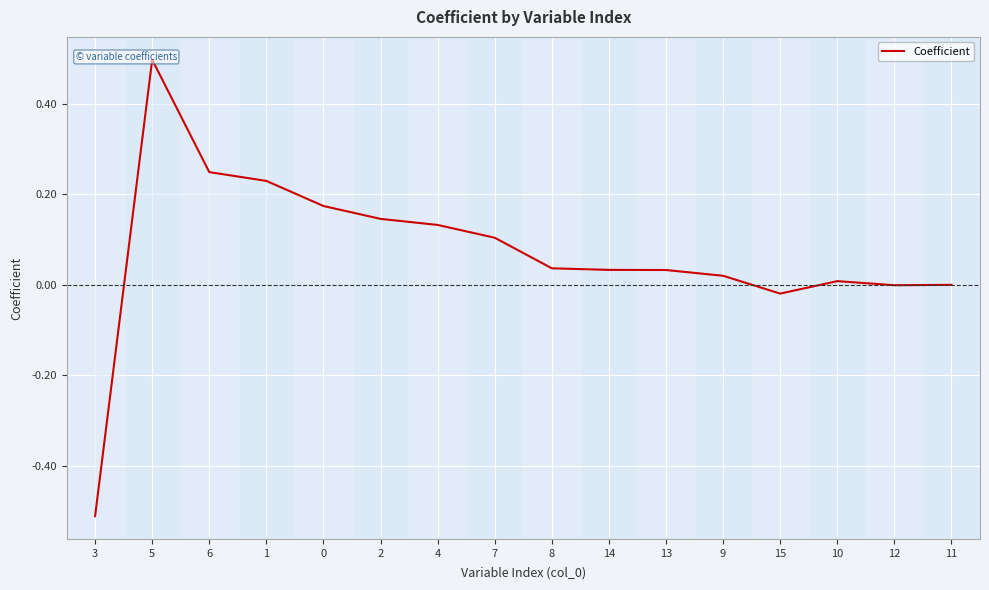

How many negative values are there?

3